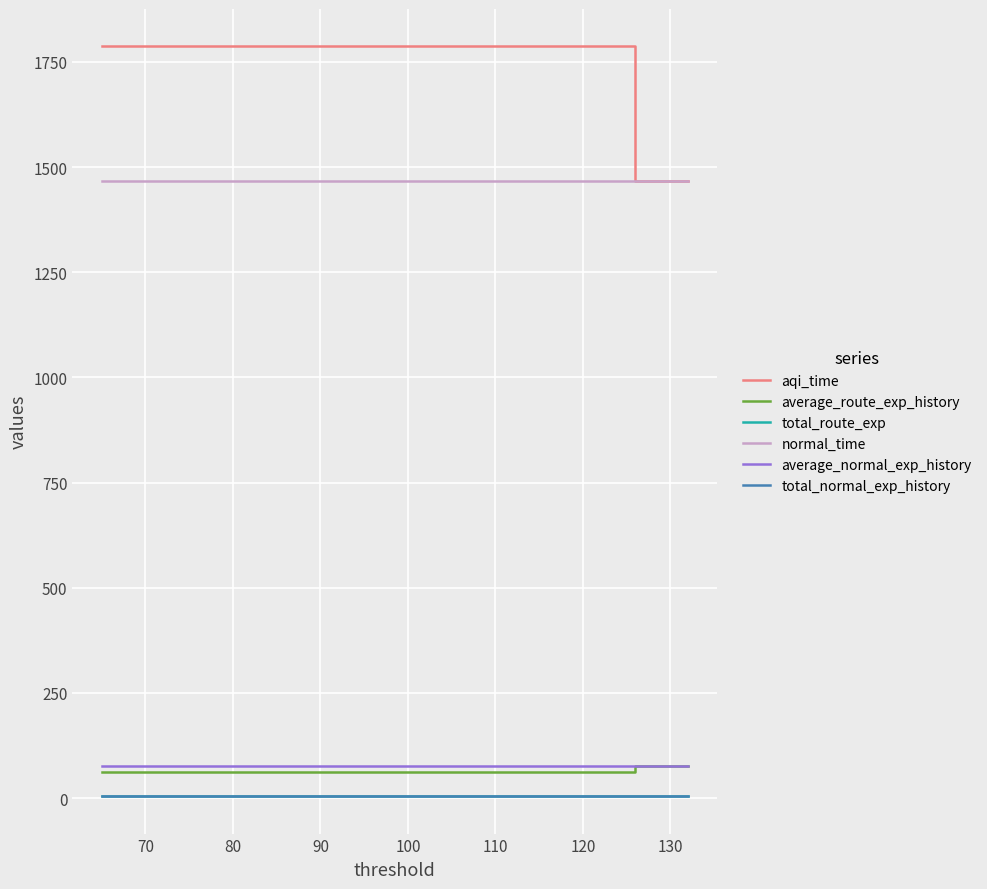

True or false: normal_time has more than 2 interior local peaks.

False